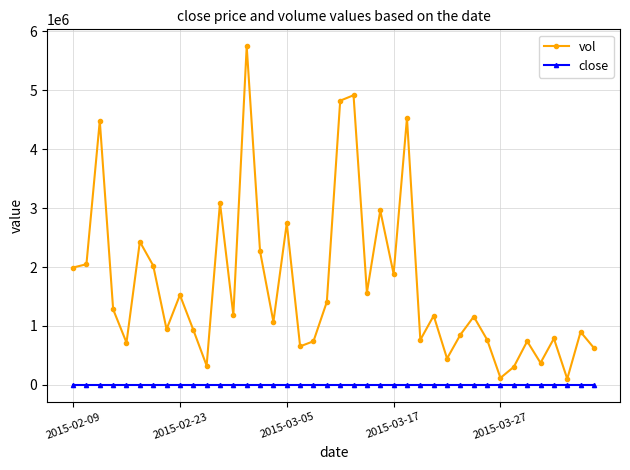

What is the sum of all close values?

5.4